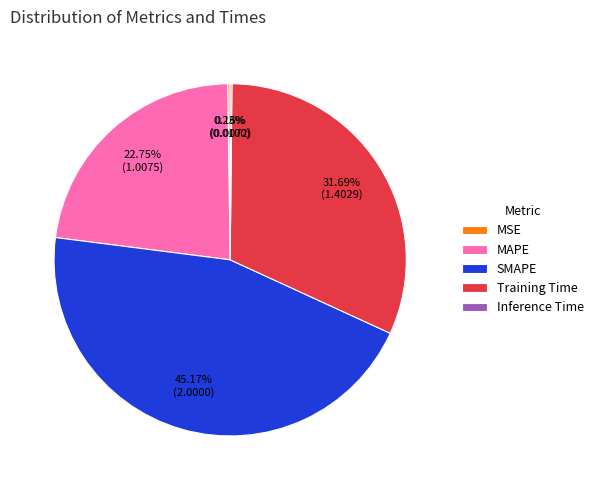

To the nearest percent, what is the difference between the Training Time and SMAPE slice percentages?

13%